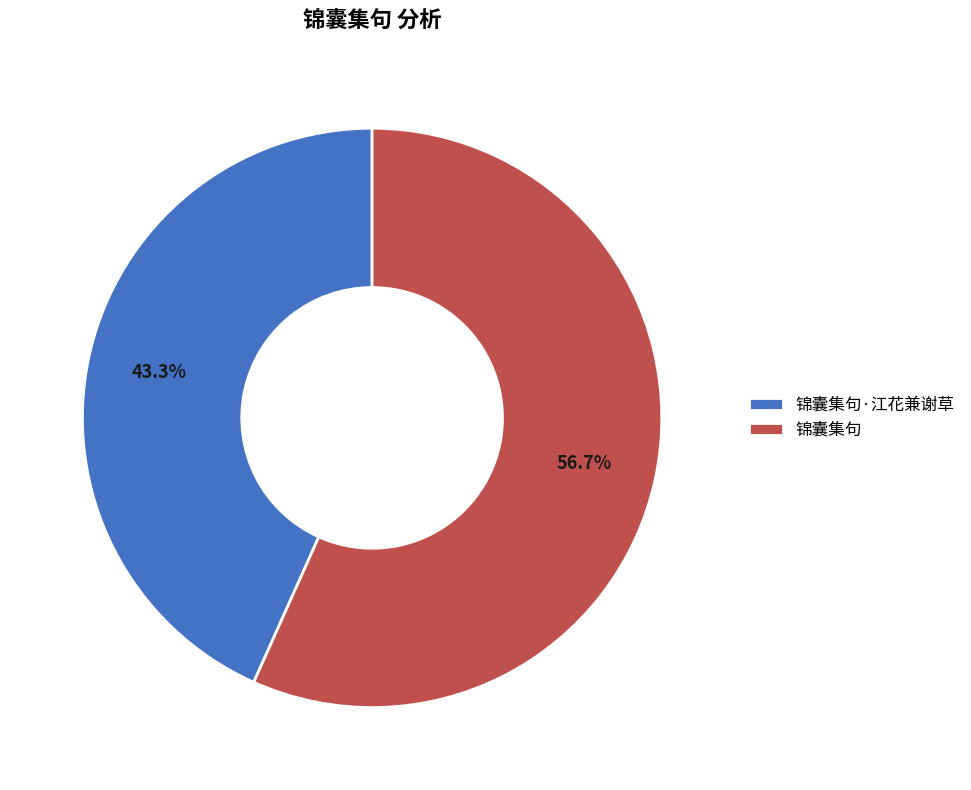

Is 锦囊集句 the majority of the pie?

Yes